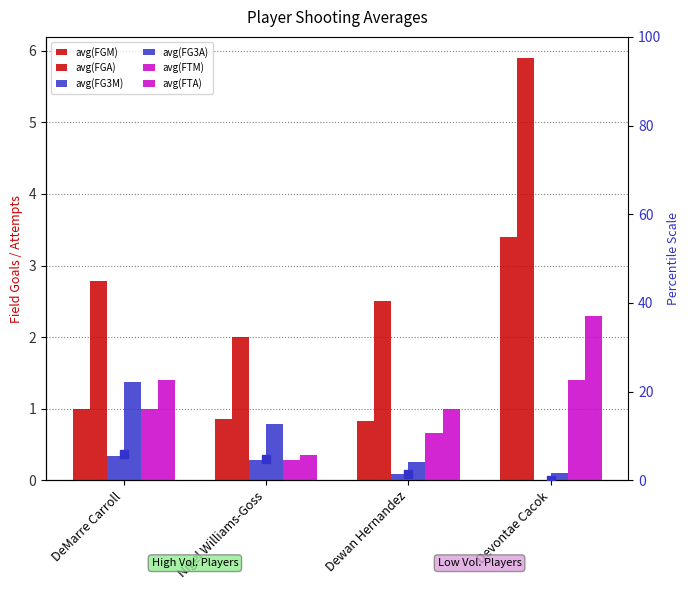

Between Devontae Cacok and Nigel Williams-Goss, which is larger?

Devontae Cacok